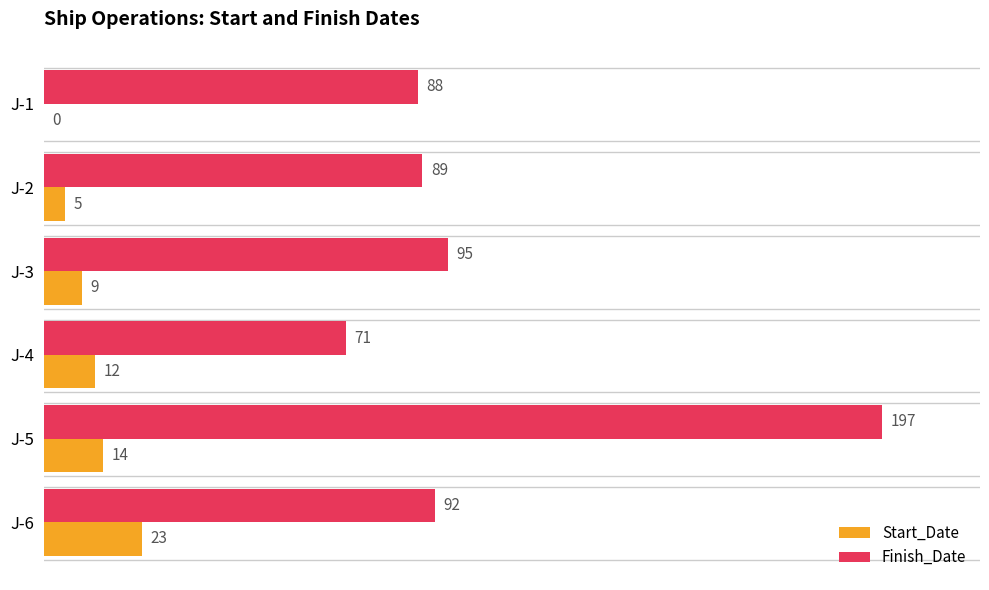

Is the value of Start_Date at J-5 greater than the value of Finish_Date at J-1?

No